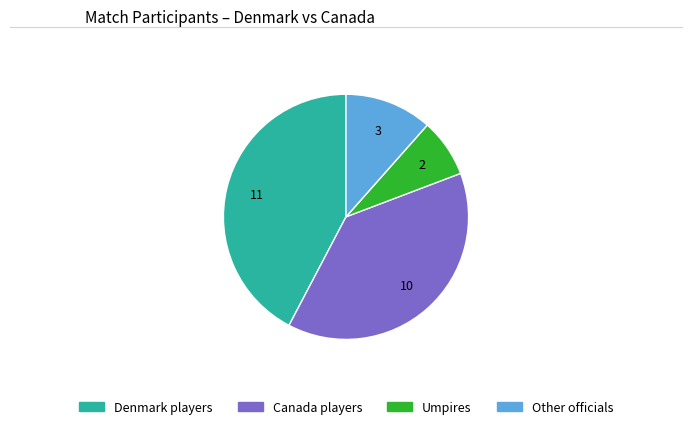

Does any single category account for the majority?

No